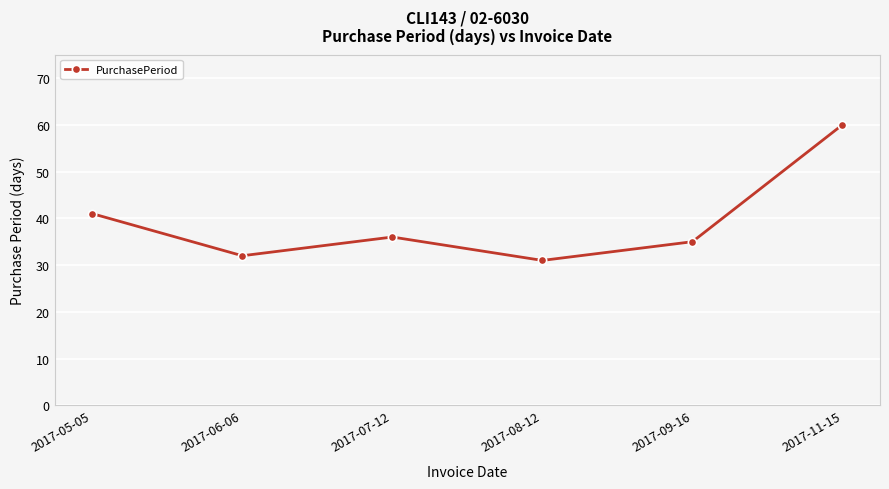

List the labels in order of value, smallest first.

2017-08-12, 2017-06-06, 2017-09-16, 2017-07-12, 2017-05-05, 2017-11-15